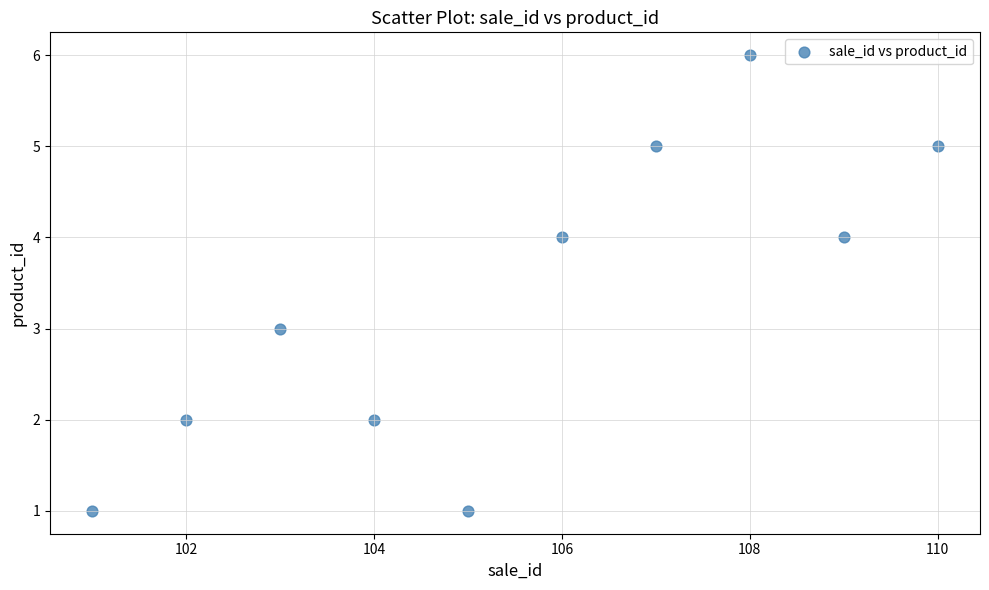

What is the range of Y values (max minus min)?

5